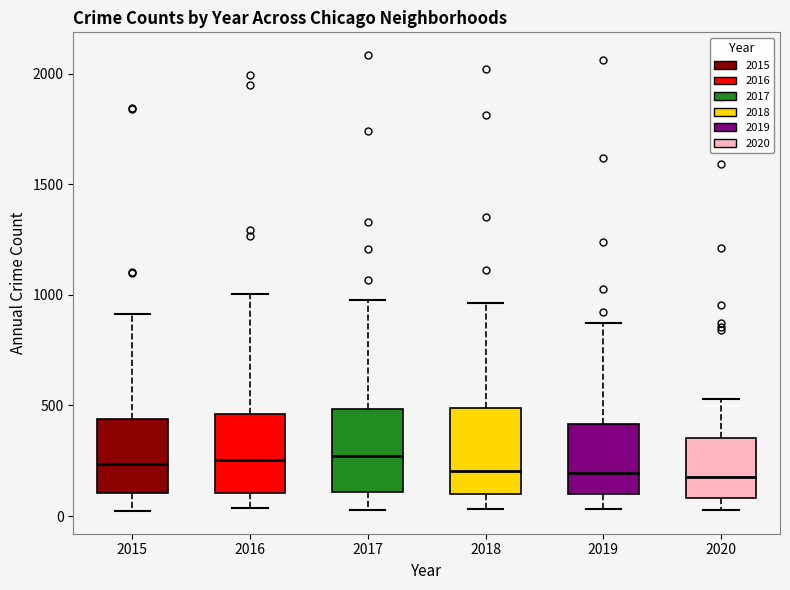

Where is the upper edge of the box at x = 2017 on the y-axis? The values are not printed on the chart, so give them approximately, as read against the axis.

500